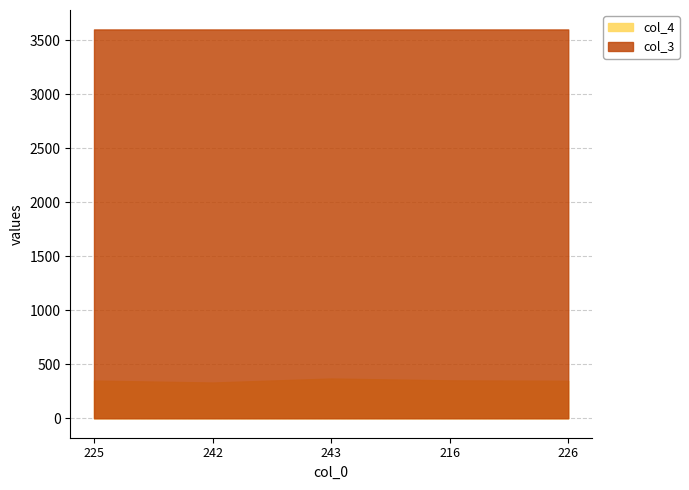

What position from the right is 216?

2